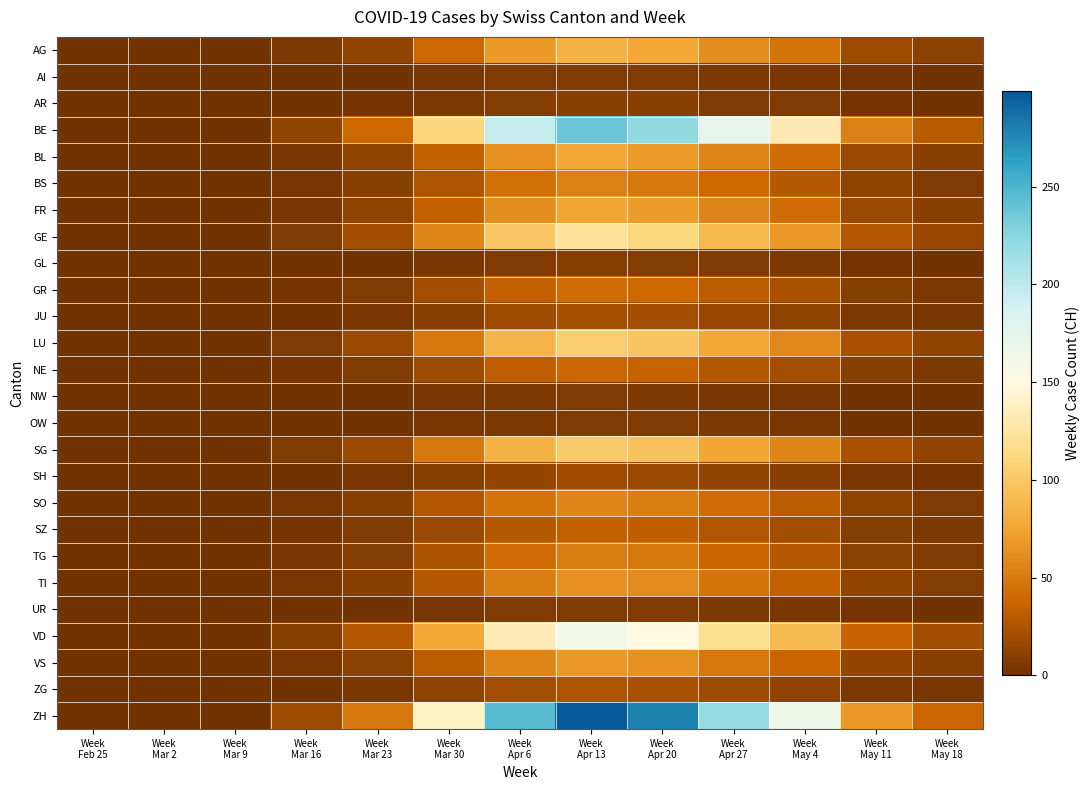

Which series has the largest total across all categories?

ZH